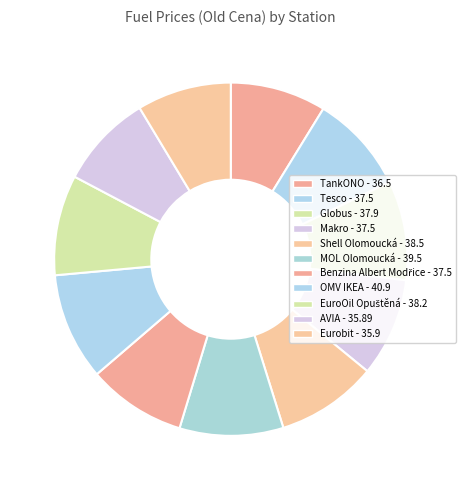

What percentage is the Makro slice, to the nearest percent?

9%